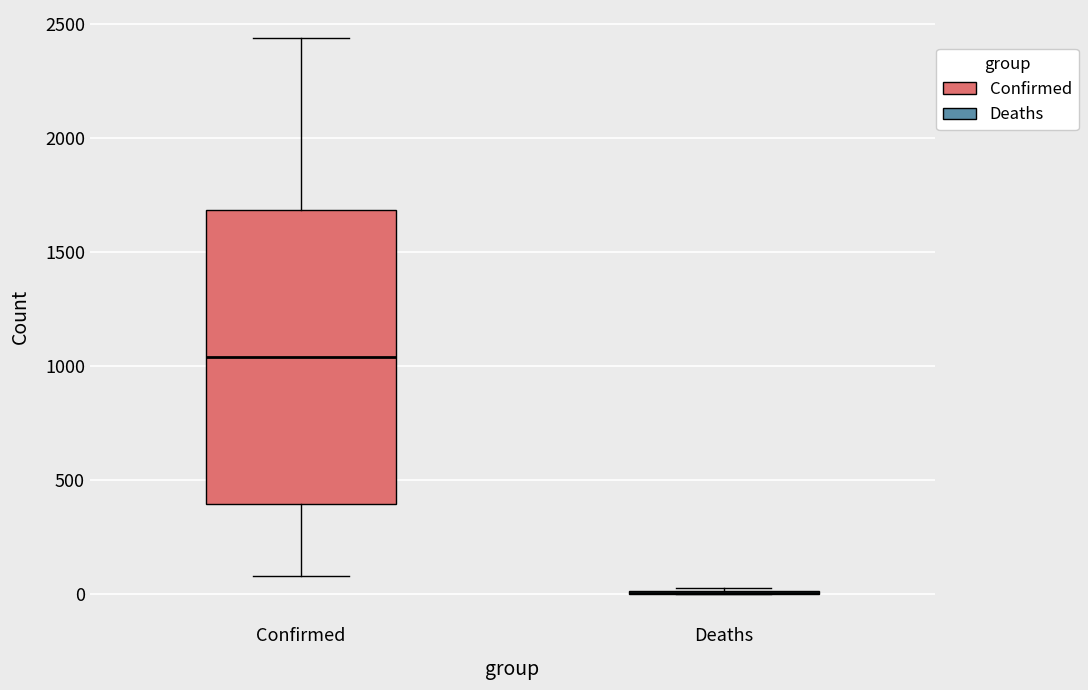

Comparing the boxes themselves (not the whiskers), which one is the tallest?

Confirmed